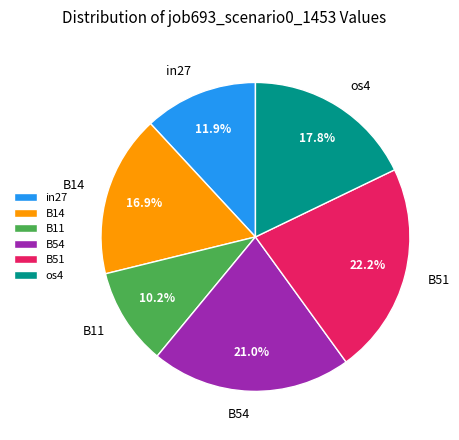

Approximately how many times larger is the value at B51 compared to B11?

2.2